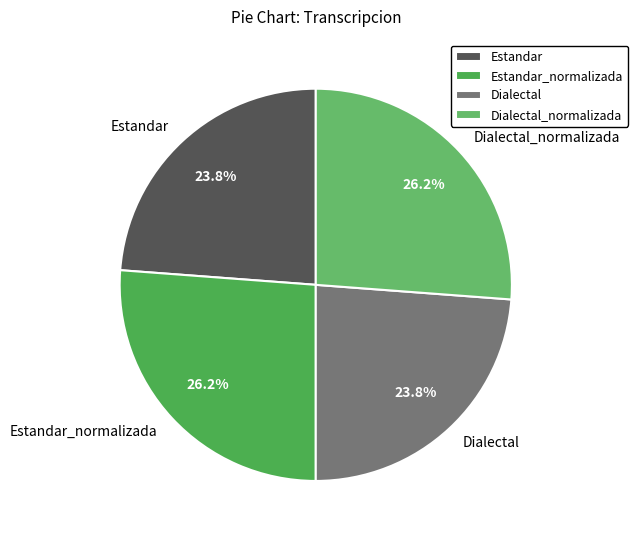

The Dialectal slice represents 11% of the pie. True or false?

False